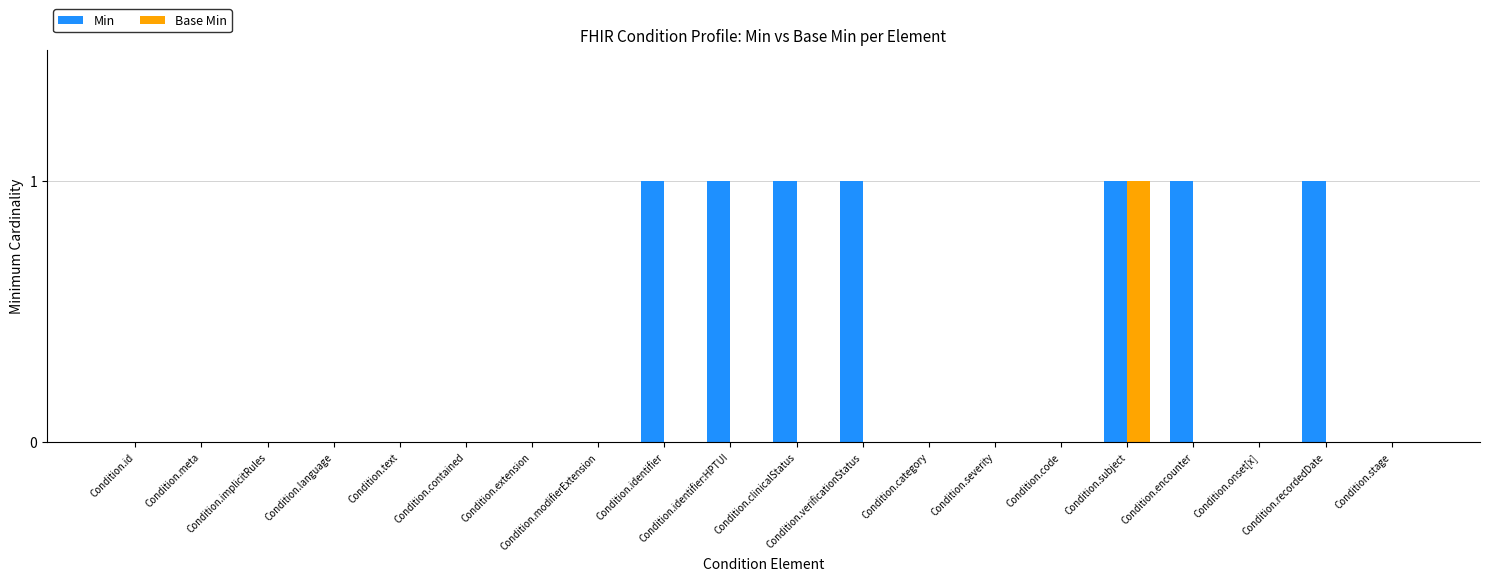

Does the chart contain stacked bars?

No